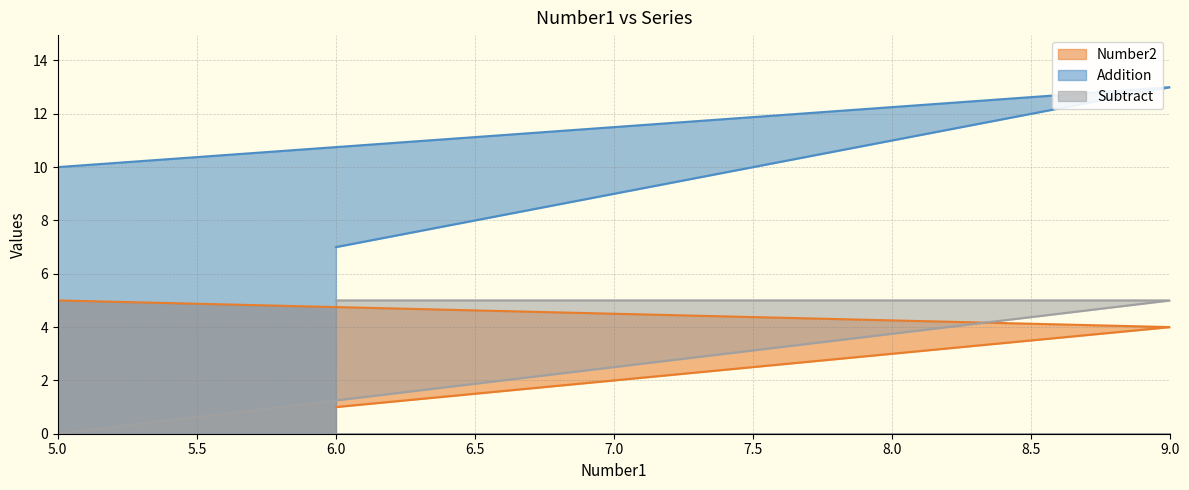

The Number2 series shows 4 at 9. True or false?

True